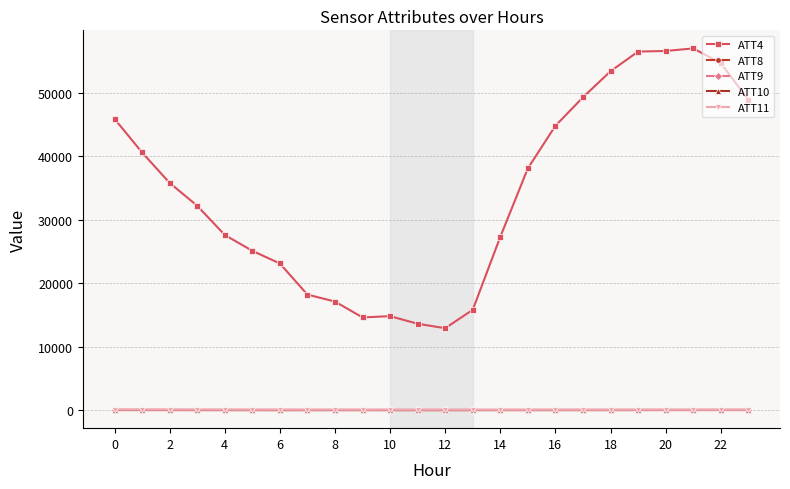

True or false: ATT11 and ATT10 cross at least once.

False